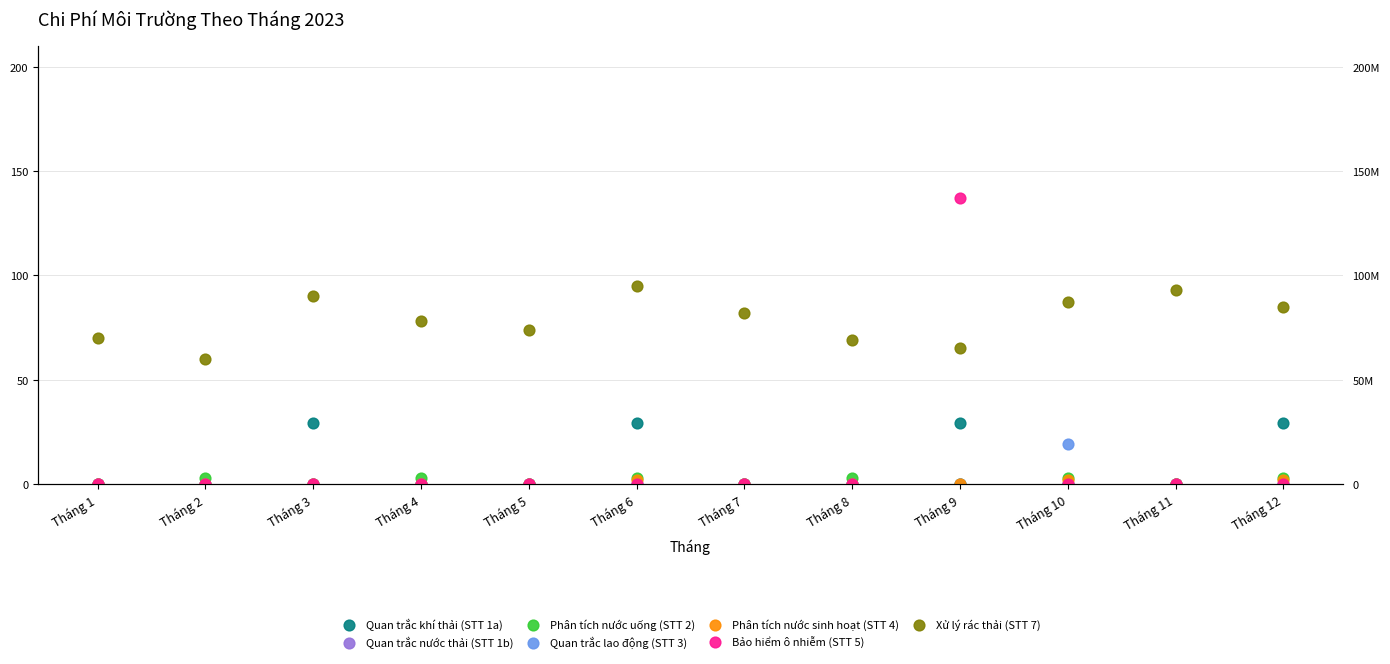

Which series has the largest Y range (max minus min)?

Bảo hiểm ô nhiễm (STT 5)